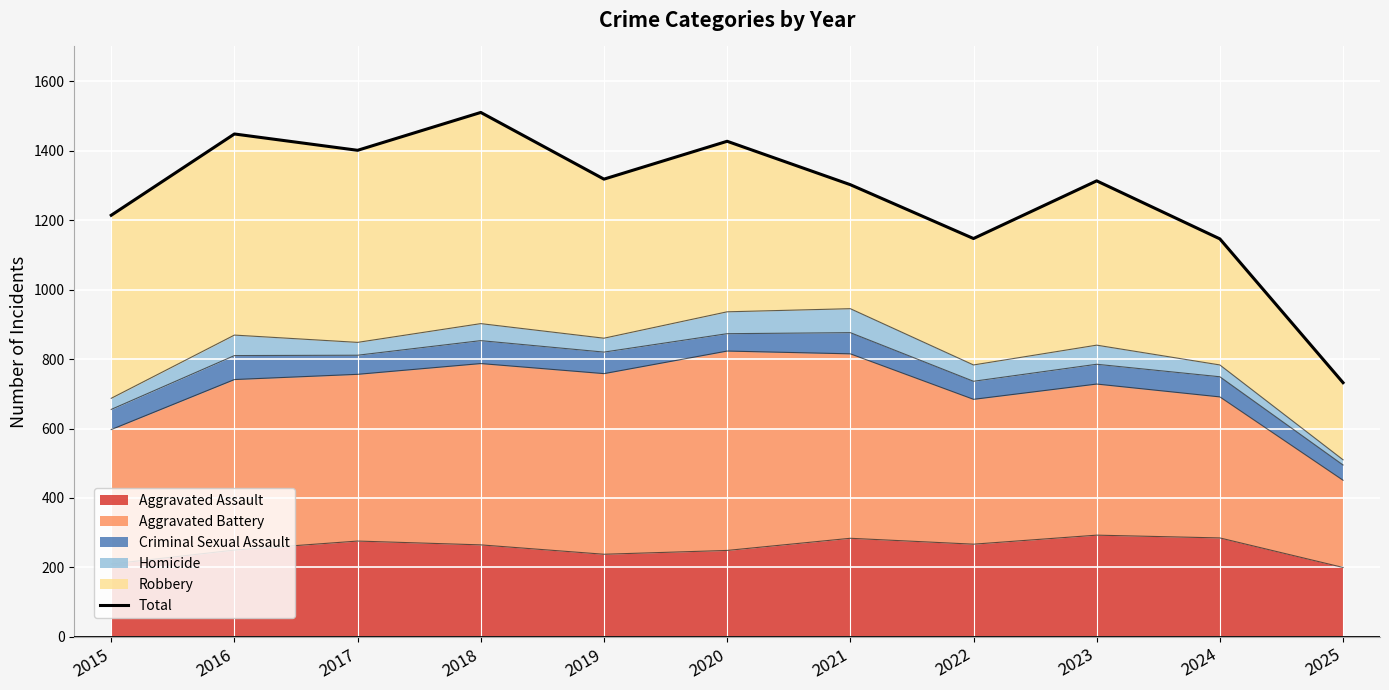

What is the value of the 7th point from the left?

1302